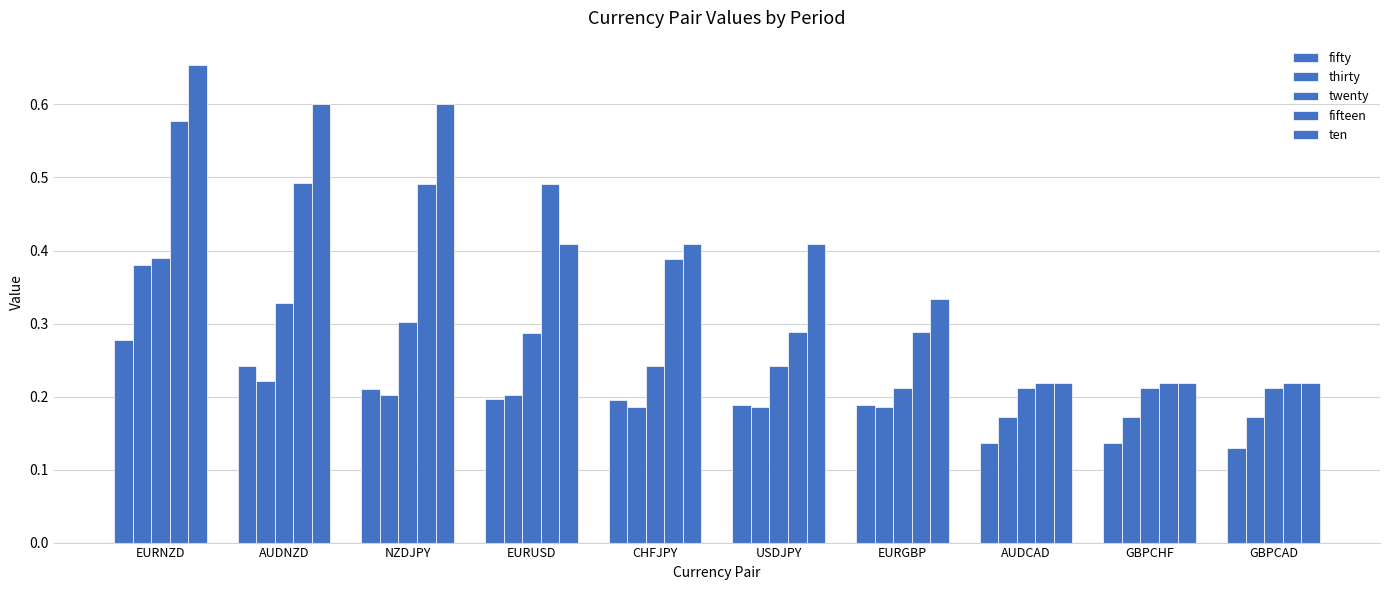

Reading right to left, transcribe all the data shown in this chart.

fifty: GBPCAD=0.1	GBPCHF=0.1	AUDCAD=0.1	EURGBP=0.2	USDJPY=0.2	CHFJPY=0.2	EURUSD=0.2	NZDJPY=0.2	AUDNZD=0.2	EURNZD=0.3
thirty: GBPCAD=0.2	GBPCHF=0.2	AUDCAD=0.2	EURGBP=0.2	USDJPY=0.2	CHFJPY=0.2	EURUSD=0.2	NZDJPY=0.2	AUDNZD=0.2	EURNZD=0.4
twenty: GBPCAD=0.2	GBPCHF=0.2	AUDCAD=0.2	EURGBP=0.2	USDJPY=0.2	CHFJPY=0.2	EURUSD=0.3	NZDJPY=0.3	AUDNZD=0.3	EURNZD=0.4
fifteen: GBPCAD=0.2	GBPCHF=0.2	AUDCAD=0.2	EURGBP=0.3	USDJPY=0.3	CHFJPY=0.4	EURUSD=0.5	NZDJPY=0.5	AUDNZD=0.5	EURNZD=0.6
ten: GBPCAD=0.2	GBPCHF=0.2	AUDCAD=0.2	EURGBP=0.3	USDJPY=0.4	CHFJPY=0.4	EURUSD=0.4	NZDJPY=0.6	AUDNZD=0.6	EURNZD=0.7